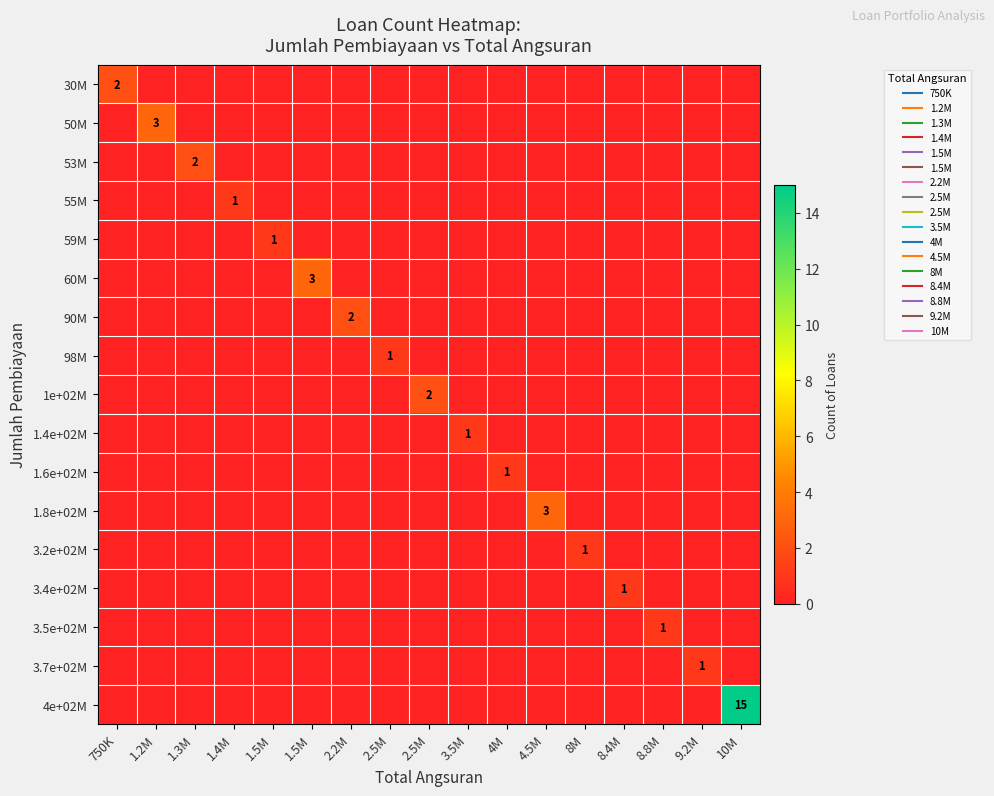

Is it true that 1.6e+02M equals 0 at 10M?

False